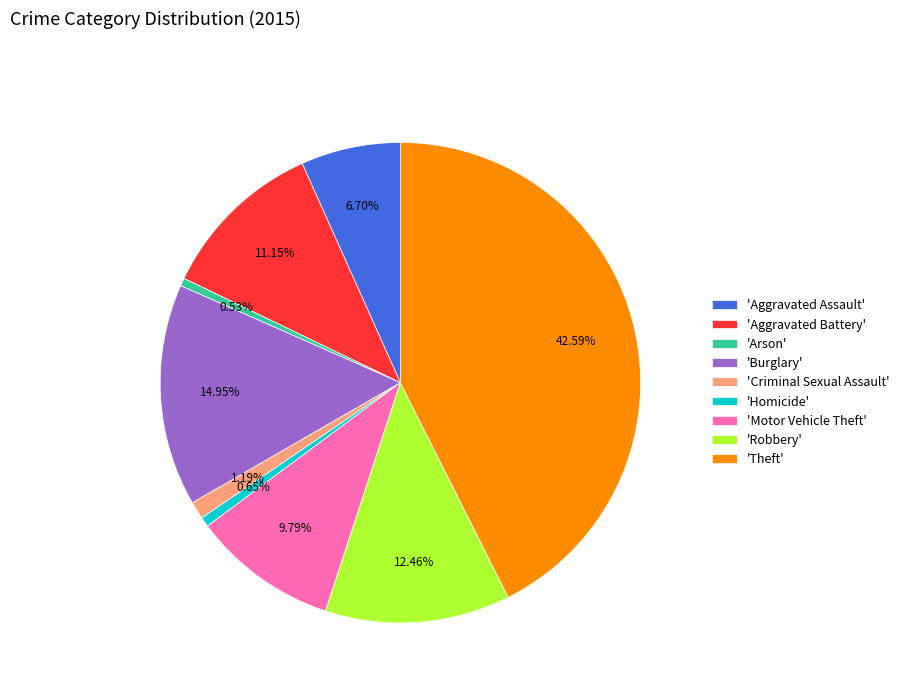

Which has a higher value, 'Burglary' or 'Criminal Sexual Assault'?

'Burglary'